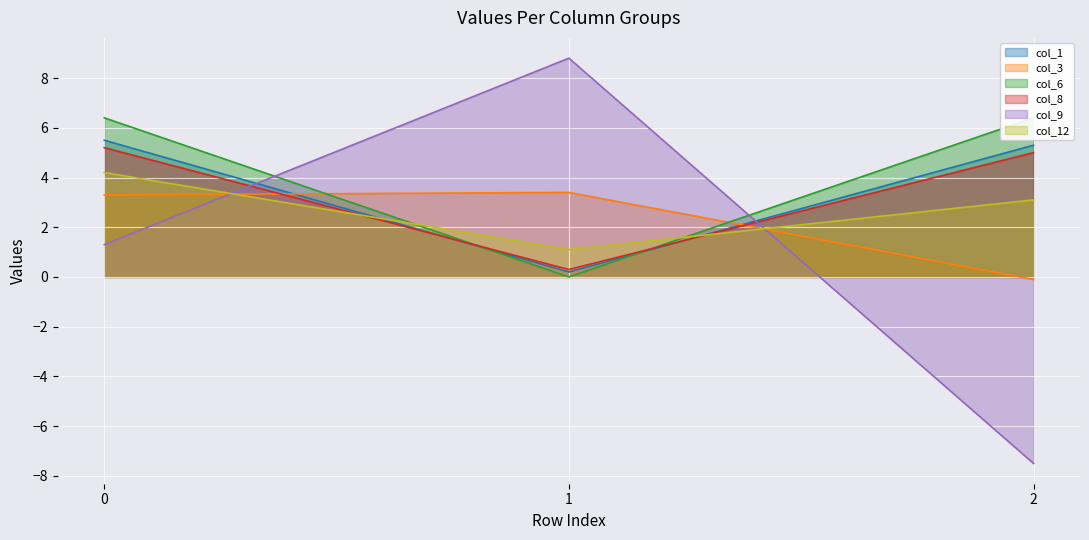

Count the number of data series in this chart.

6